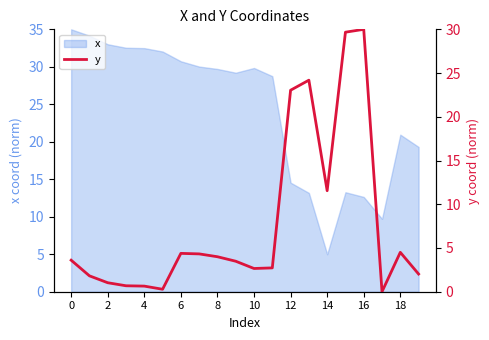

Reading left to right, what are all the values shown in this chart?

3.6	1.8	1.0	0.7	0.6	0.3	4.4	4.3	4.0	3.5	2.7	2.7	23.0	24.2	11.5	29.7	30.0	0.0	4.5	2.0